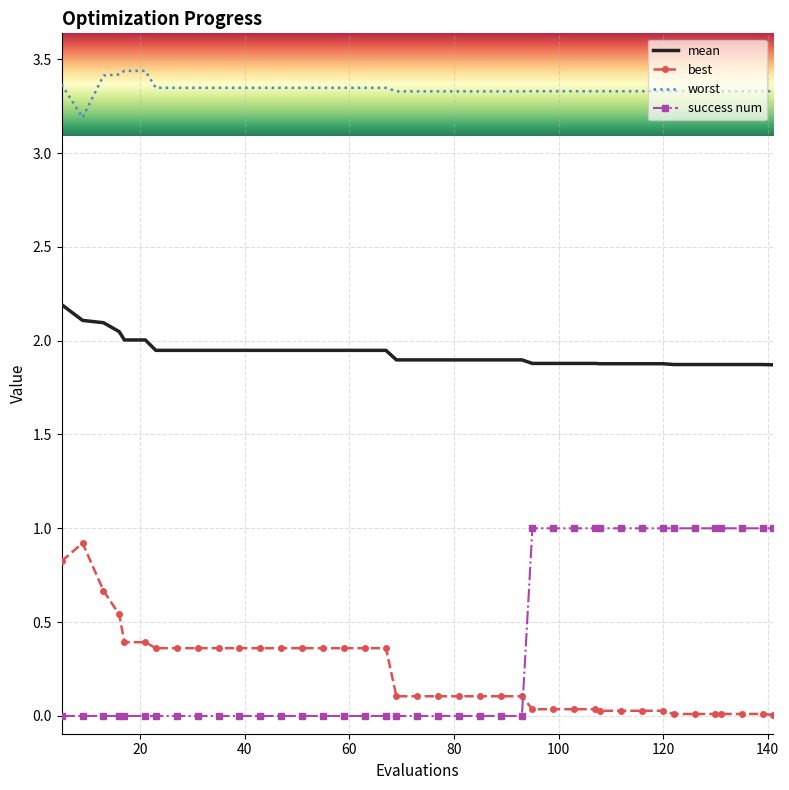

What are all the series names shown in the legend?

mean, best, worst, success num